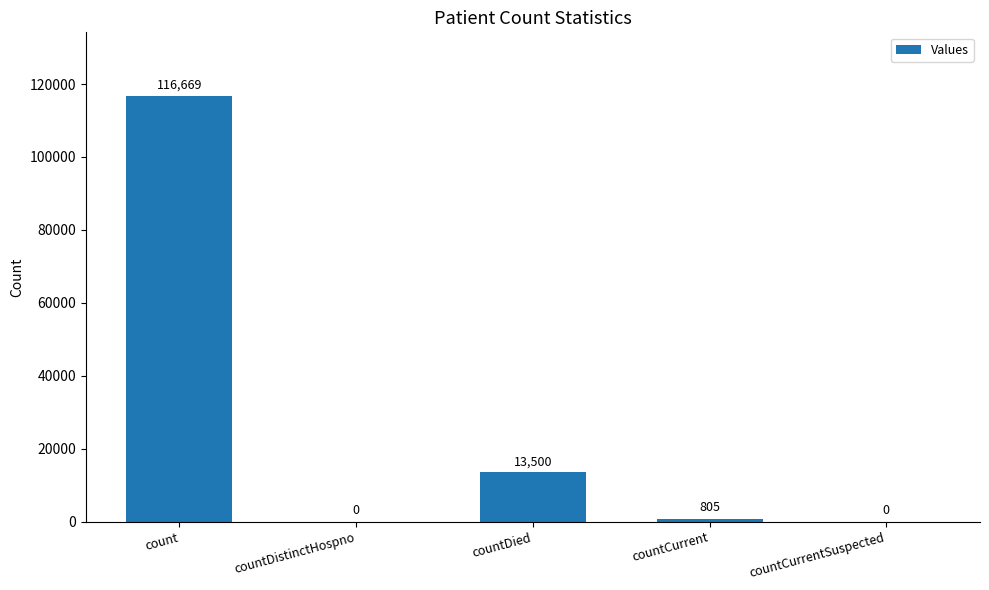

Reading left to right, transcribe all the data shown in this chart.

116669	0	13500	805	0